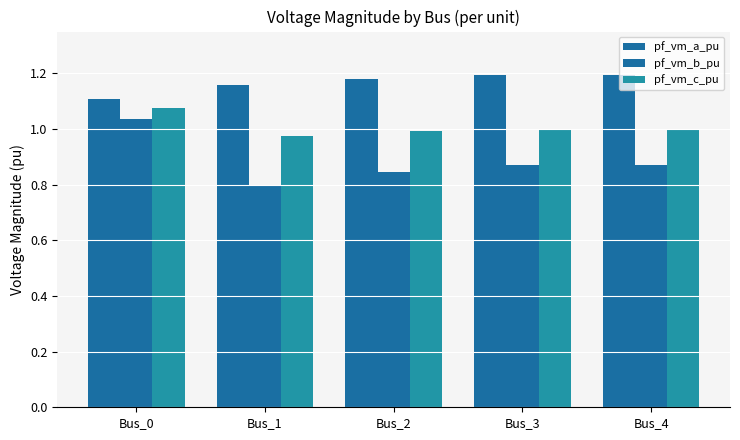

Reading left to right, transcribe all the data shown in this chart.

pf_vm_a_pu: Bus_0=1.1	Bus_1=1.2	Bus_2=1.2	Bus_3=1.2	Bus_4=1.2
pf_vm_b_pu: Bus_0=1.0	Bus_1=0.8	Bus_2=0.8	Bus_3=0.9	Bus_4=0.9
pf_vm_c_pu: Bus_0=1.1	Bus_1=1.0	Bus_2=1.0	Bus_3=1.0	Bus_4=1.0